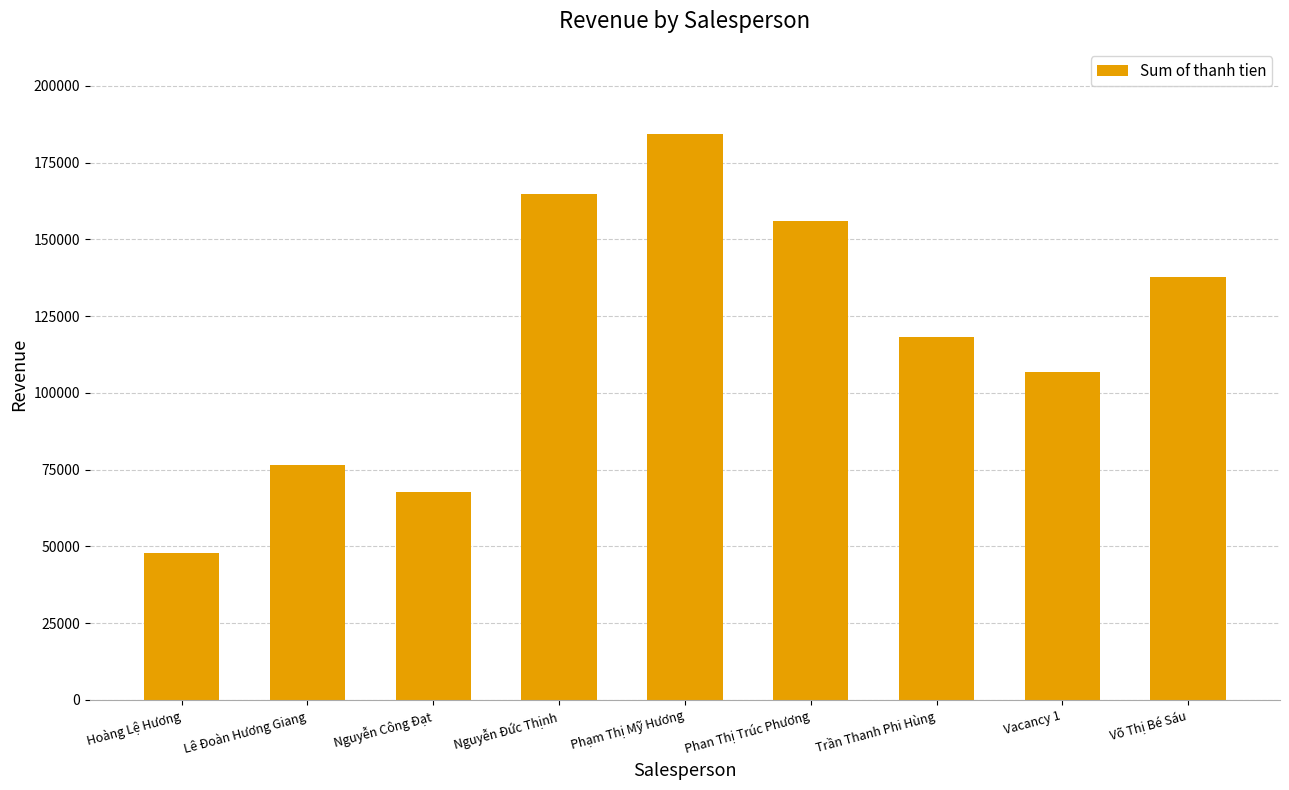

Reading right to left, list all the values displayed in this chart.

Võ Thị Bé Sáu=137754.0	Vacancy 1=106773.6	Trần Thanh Phi Hùng=118063.2	Phan Thị Trúc Phương=155902.8	Phạm Thị Mỹ Hương=184389.6	Nguyễn Đức Thịnh=164850.4	Nguyễn Công Đạt=67561.6	Lê Đoàn Hương Giang=76436.8	Hoàng Lệ Hương=47976.8